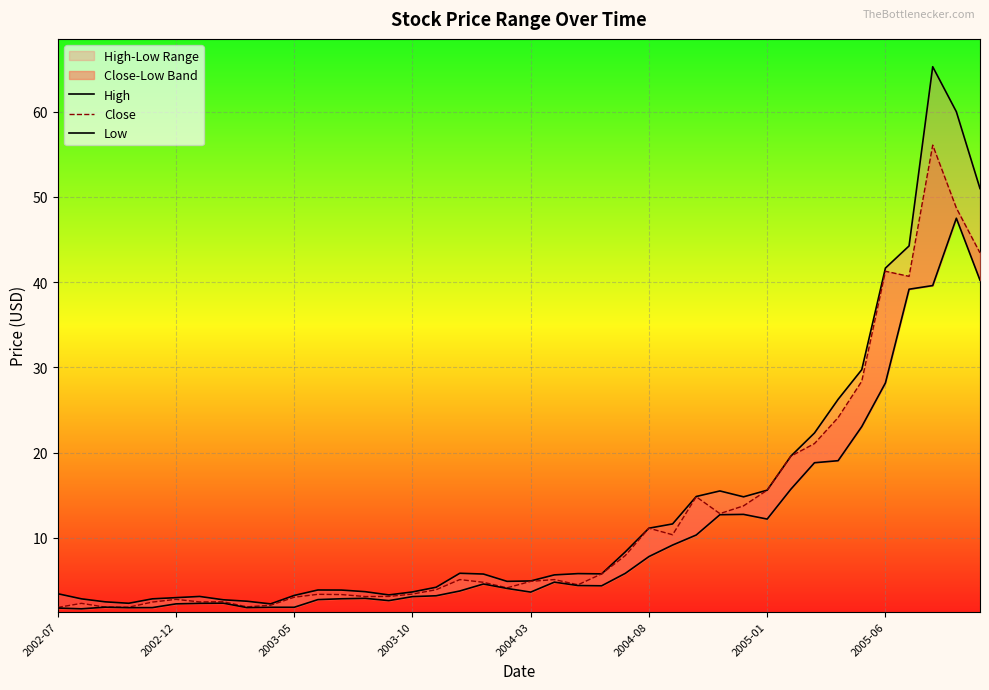

Which series has the largest total across all categories?

High